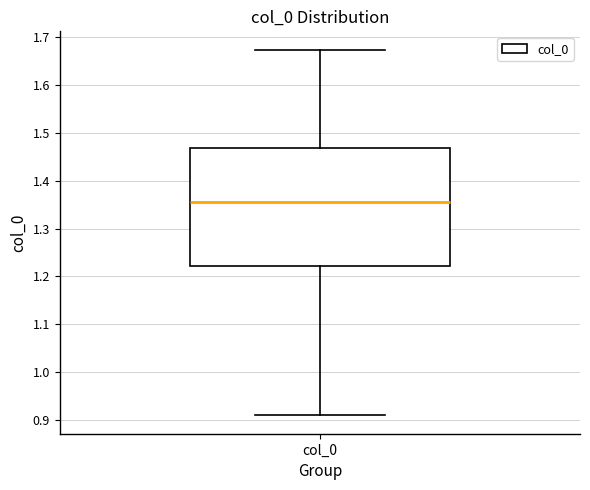

Read this box plot against the y-axis: the position of the median line, the range covered by the box, and the ends of both whiskers. The values are not printed on the chart, so give them approximately, as read against the axis.

median 1.36, box 1.22 to 1.47, whiskers 0.91 to 1.67